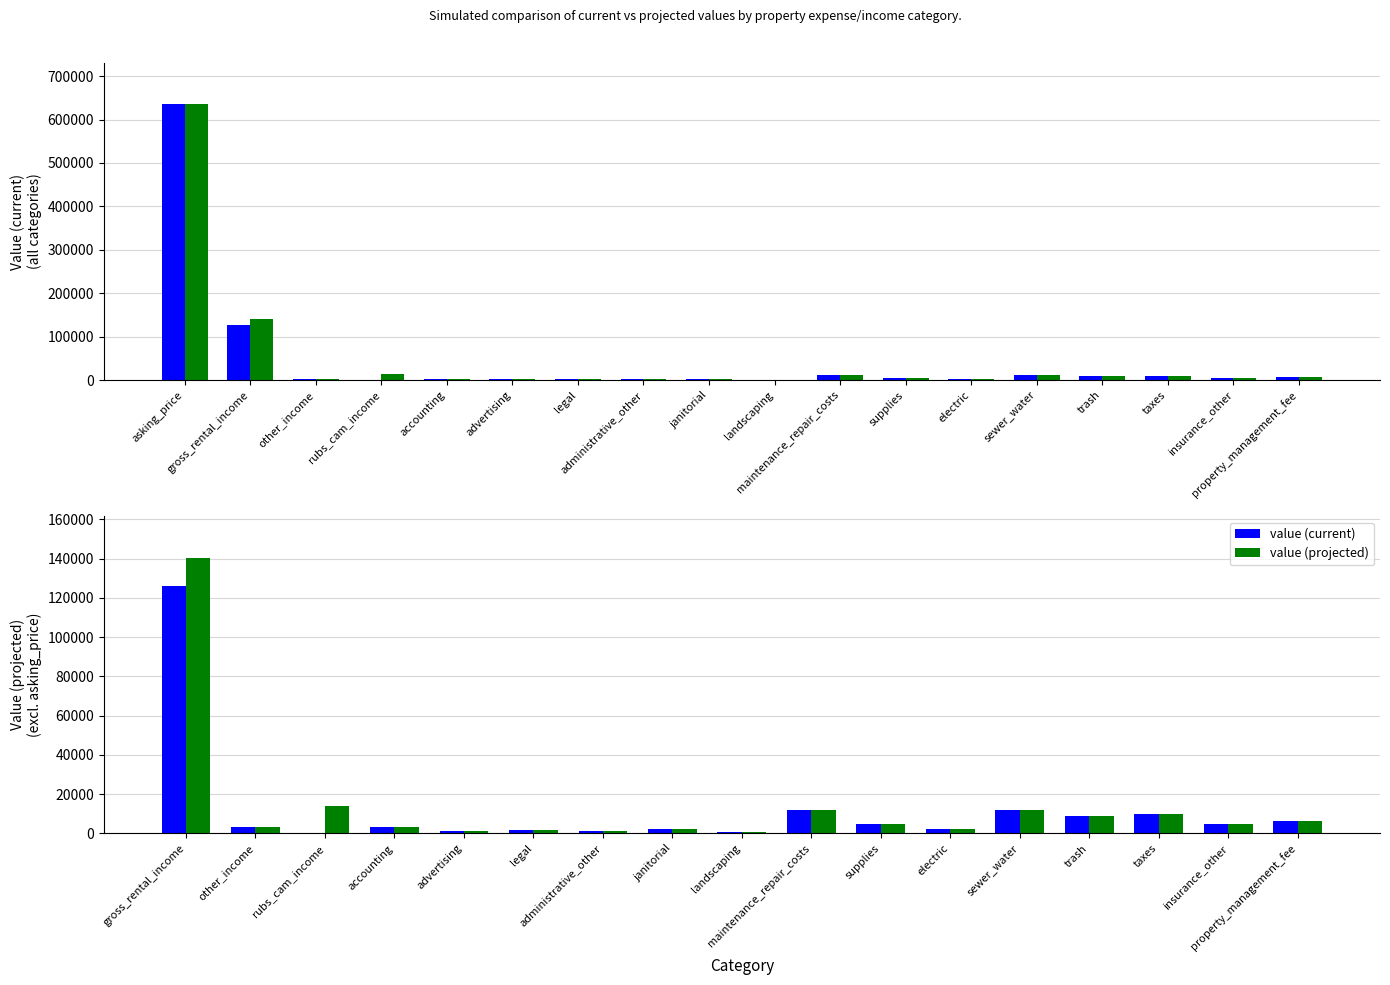

What are all the series names shown in the legend?

value (current), value (projected)